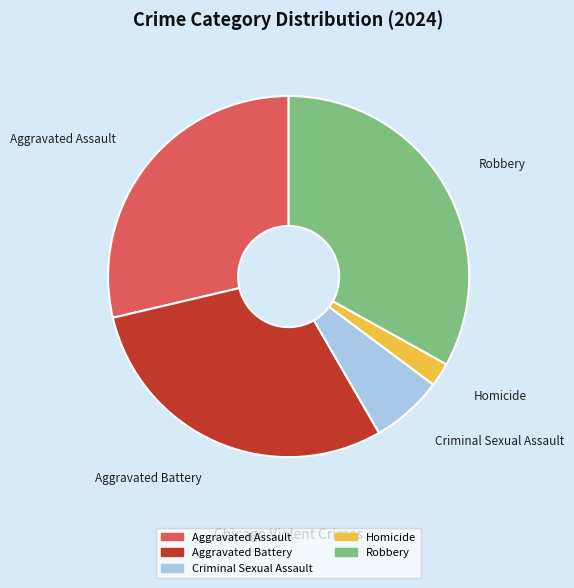

True or false: Aggravated Battery accounts for 30% of the total.

True